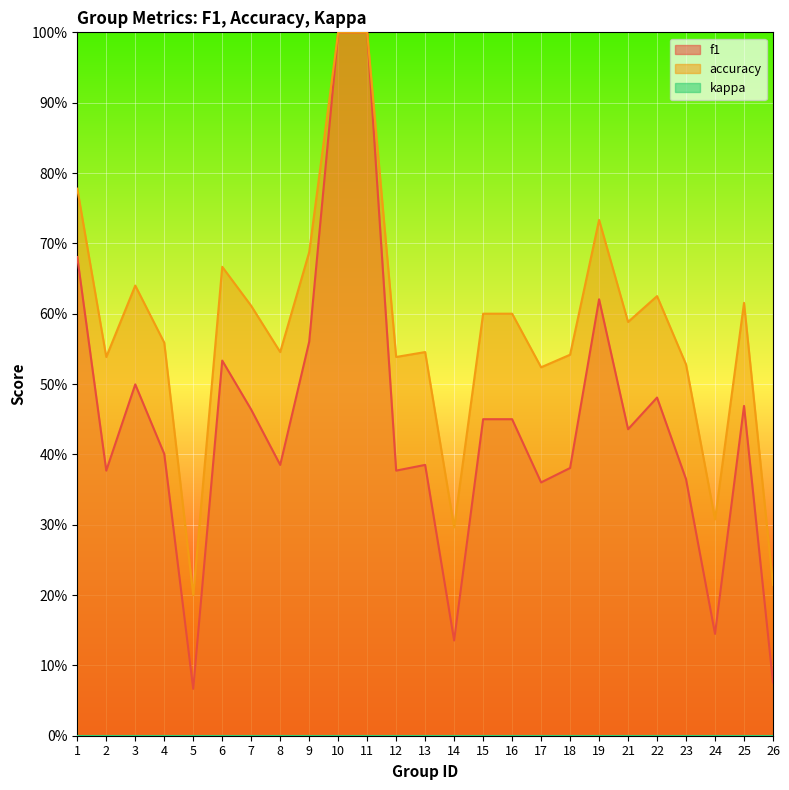

Rank the categories by f1 value from lowest to highest.

5, 26, 14, 24, 17, 23, 2, 12, 18, 8, 13, 4, 21, 15, 16, 7, 25, 22, 3, 6, 9, 19, 1, 10, 11